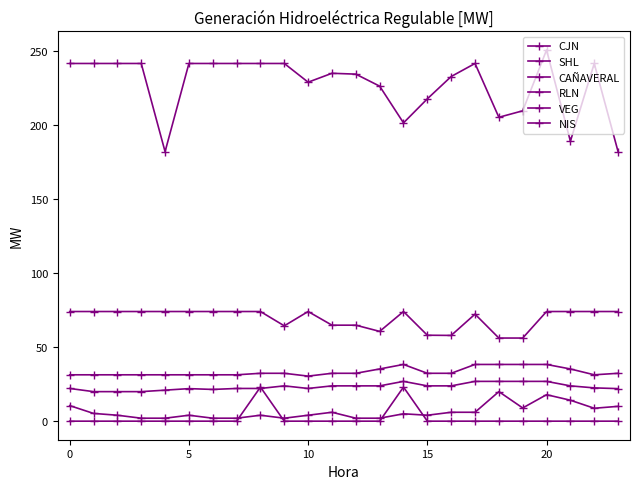

Is this an area chart (filled region under the line)?

No